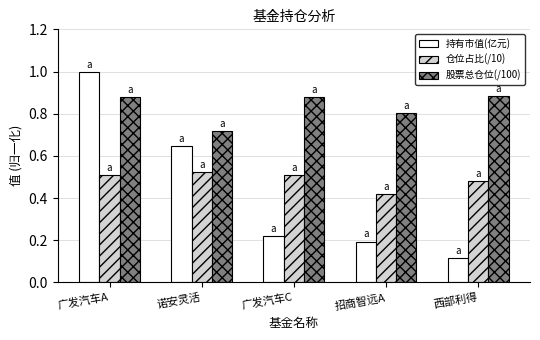

At which label is 持有市值(亿元) closest to 0?

西部利得